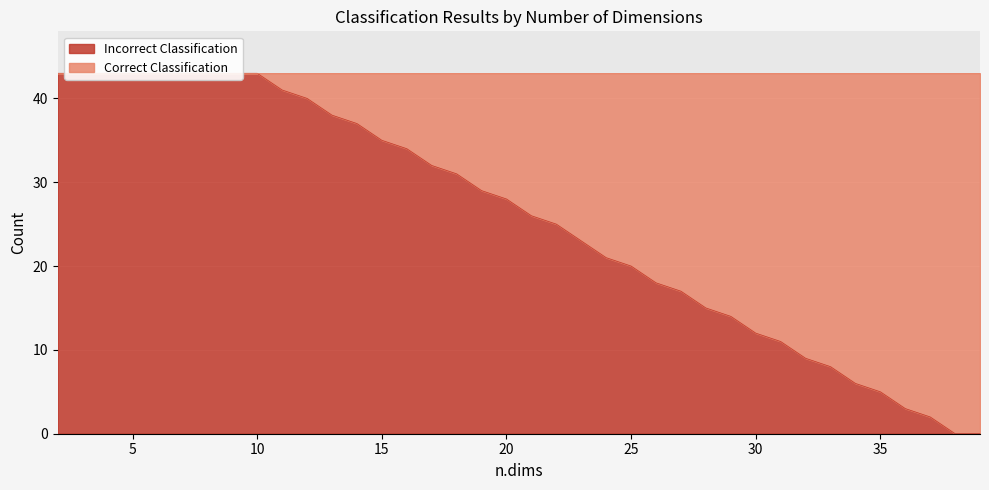

How many intersections are there between Incorrect Classification and Correct Classification?

1